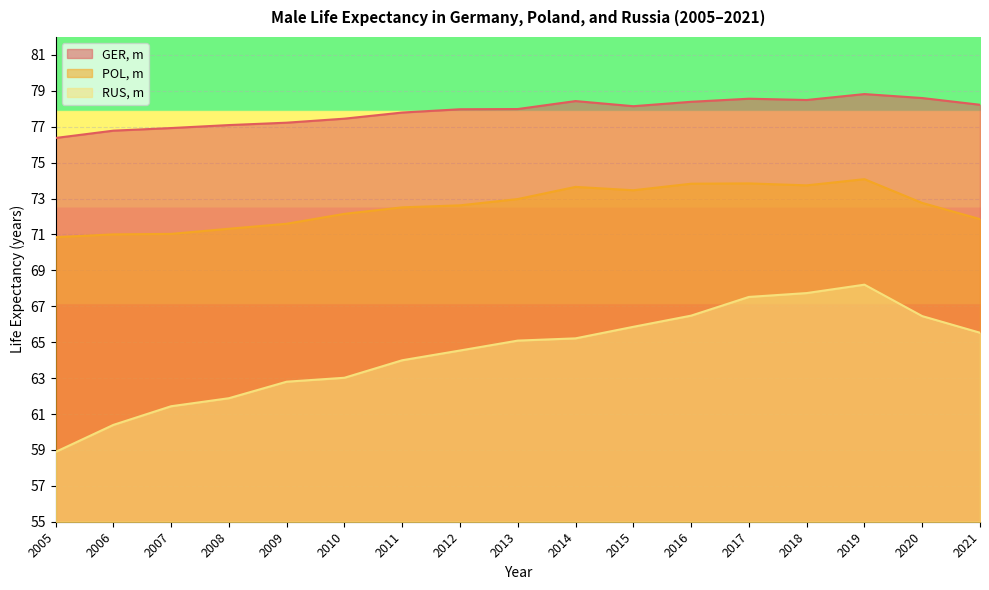

How many lines are shown in the chart?

3